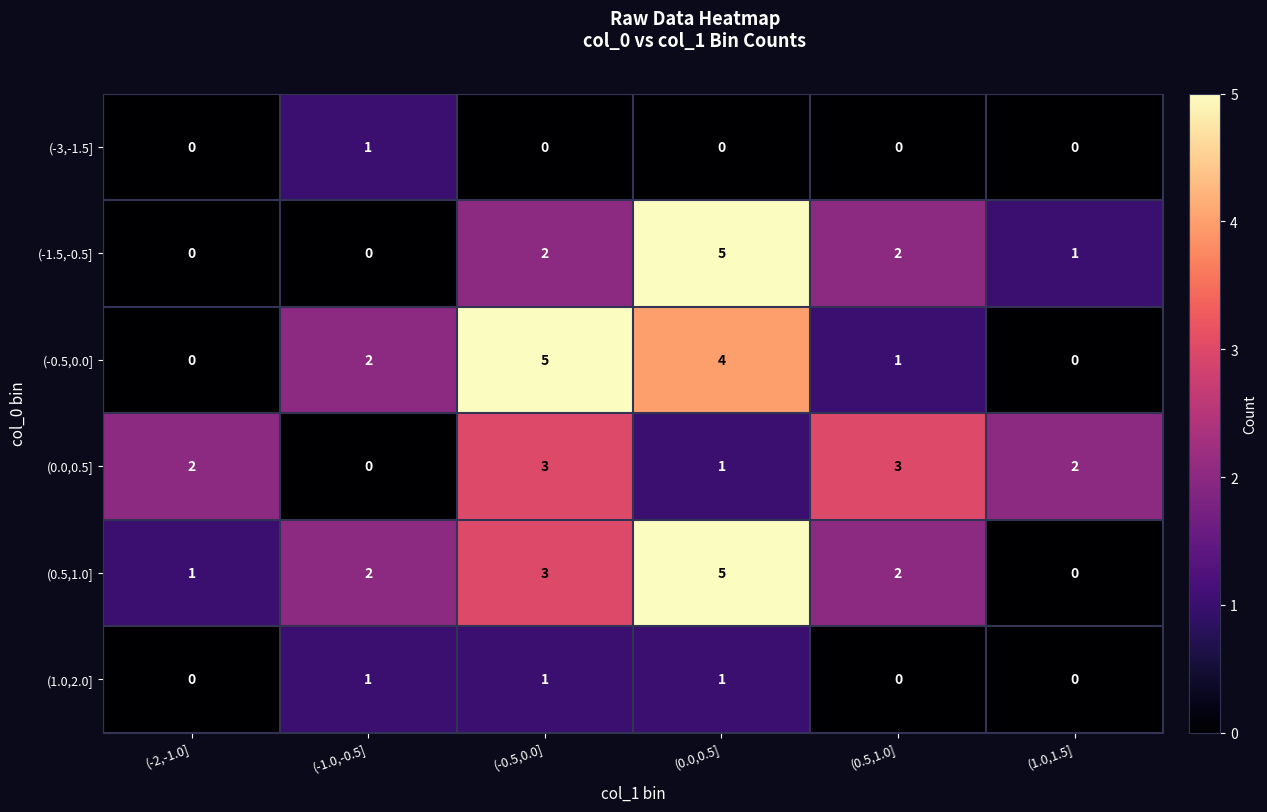

What is the difference between the second highest and minimum values in the (0.0,0.5] series?

3